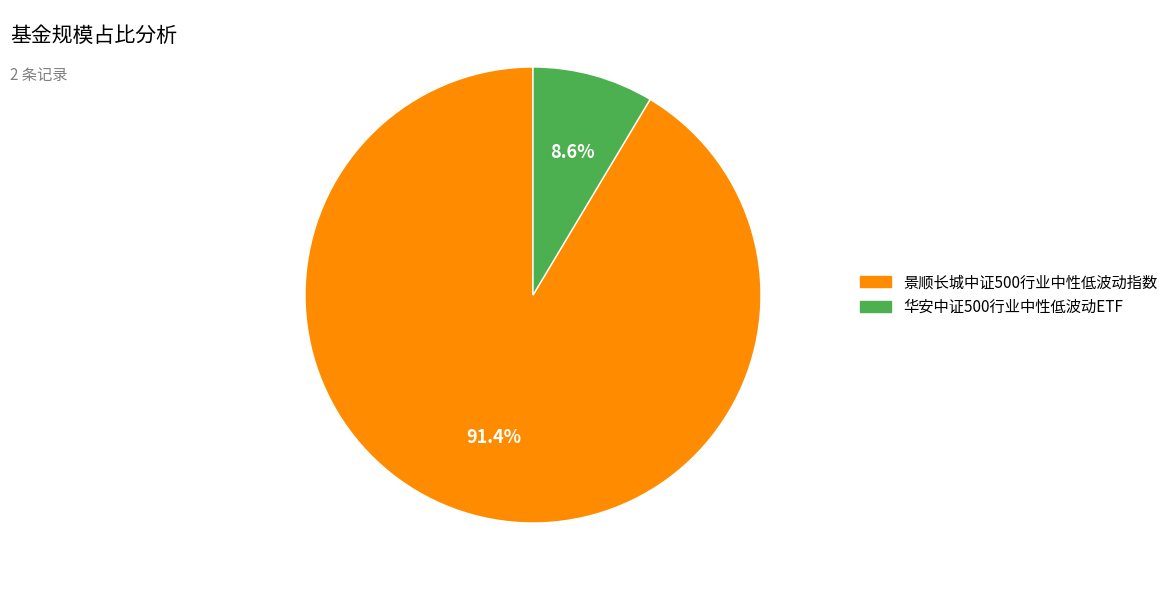

Approximately how many times larger is the value at 华安中证500行业中性低波动ETF compared to 景顺长城中证500行业中性低波动指数?

0.1